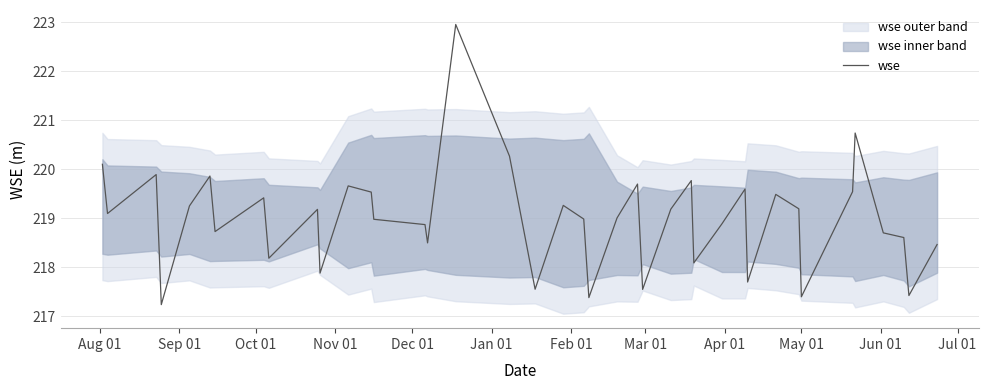

What is the label of the 3rd point from the left?

Oct 01